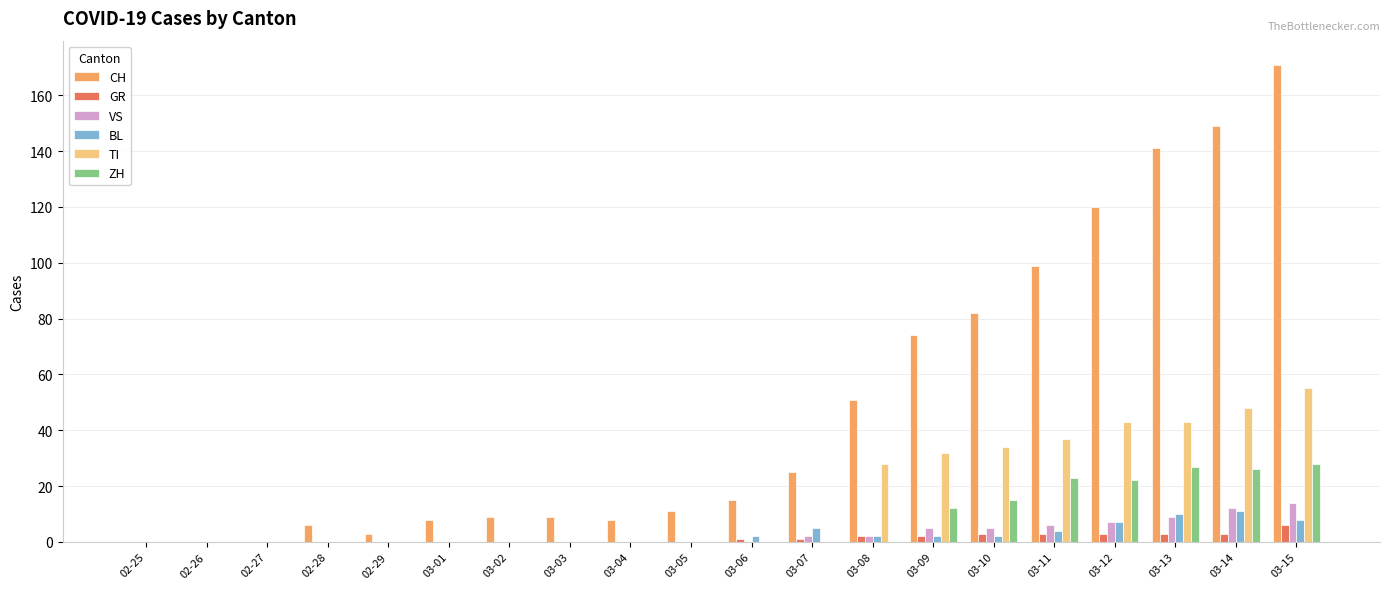

Are the bars horizontal?

No